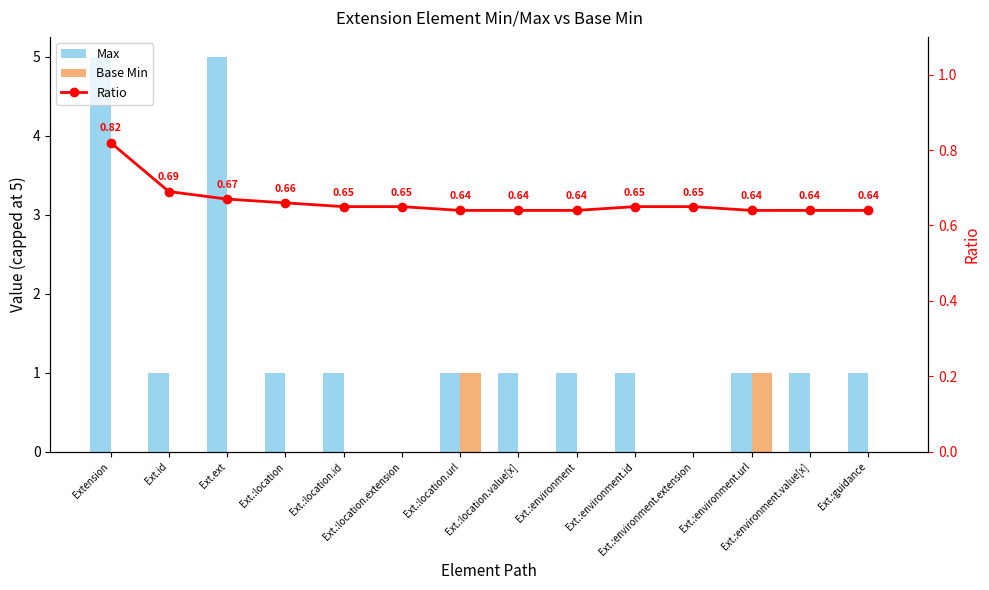

Reading right to left, list all the values displayed in this chart.

Max: 1.0	1.0	1.0	0.0	1.0	1.0	1.0	1.0	0.0	1.0	1.0	5.0	1.0	5.0
Base Min: 0.0	0.0	1.0	0.0	0.0	0.0	0.0	1.0	0.0	0.0	0.0	0.0	0.0	0.0
Ratio: 0.6	0.6	0.6	0.7	0.7	0.6	0.6	0.6	0.7	0.7	0.7	0.7	0.7	0.8